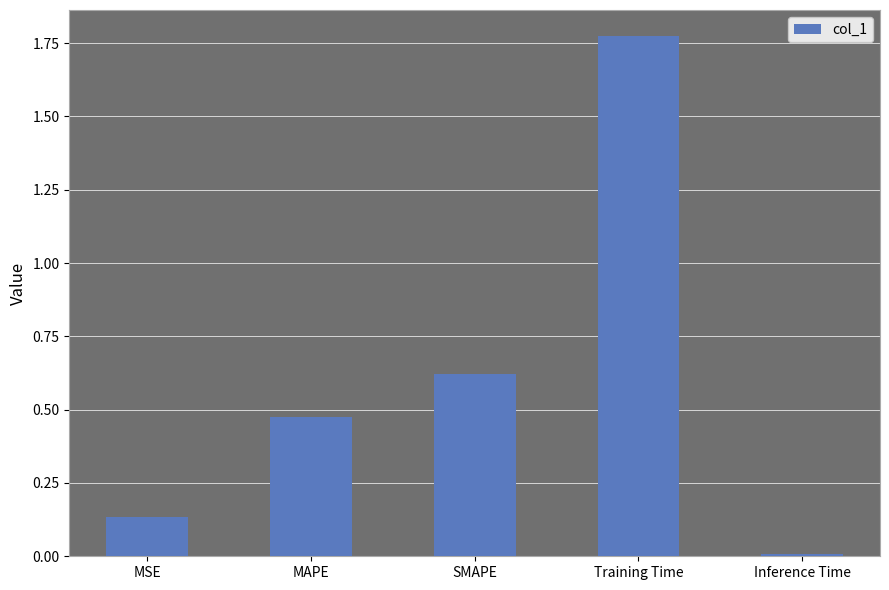

What is the sum of all values?

3.0